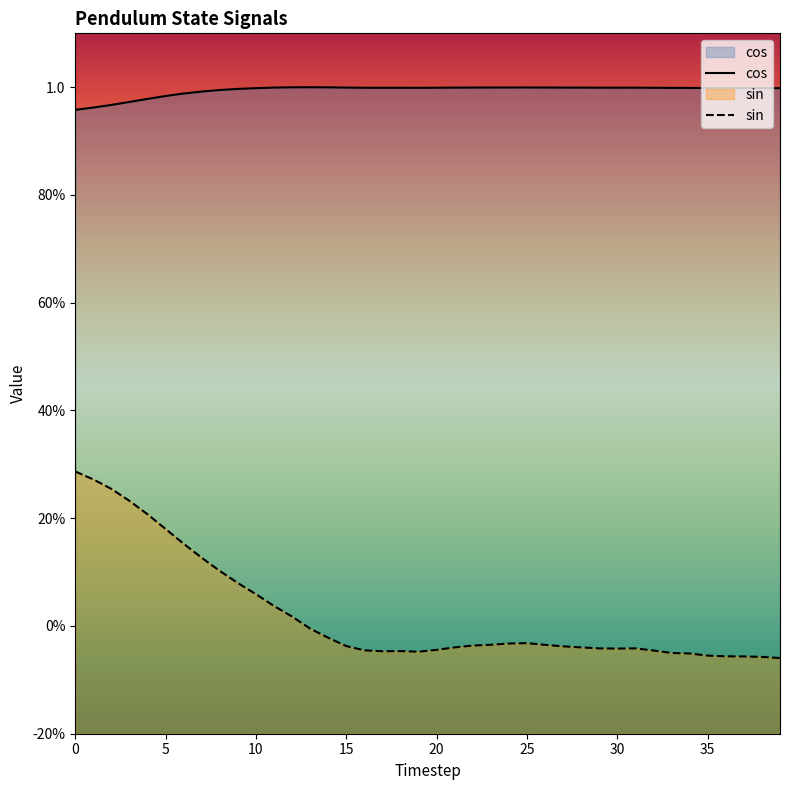

How many series are shown in this chart?

2